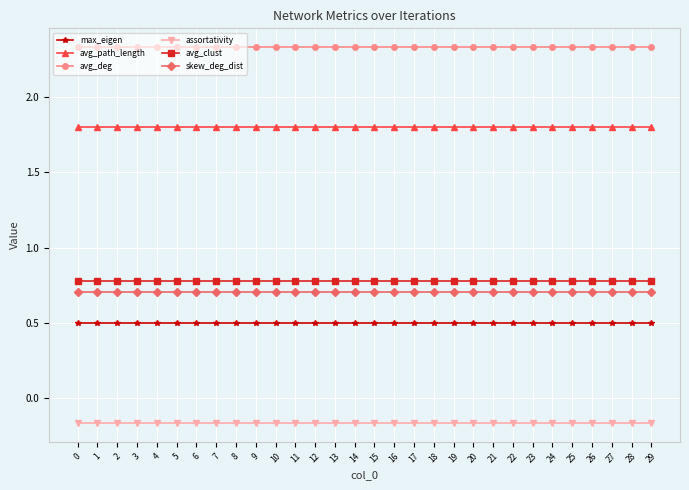

How many max_eigen values are between 0 and 1?

30